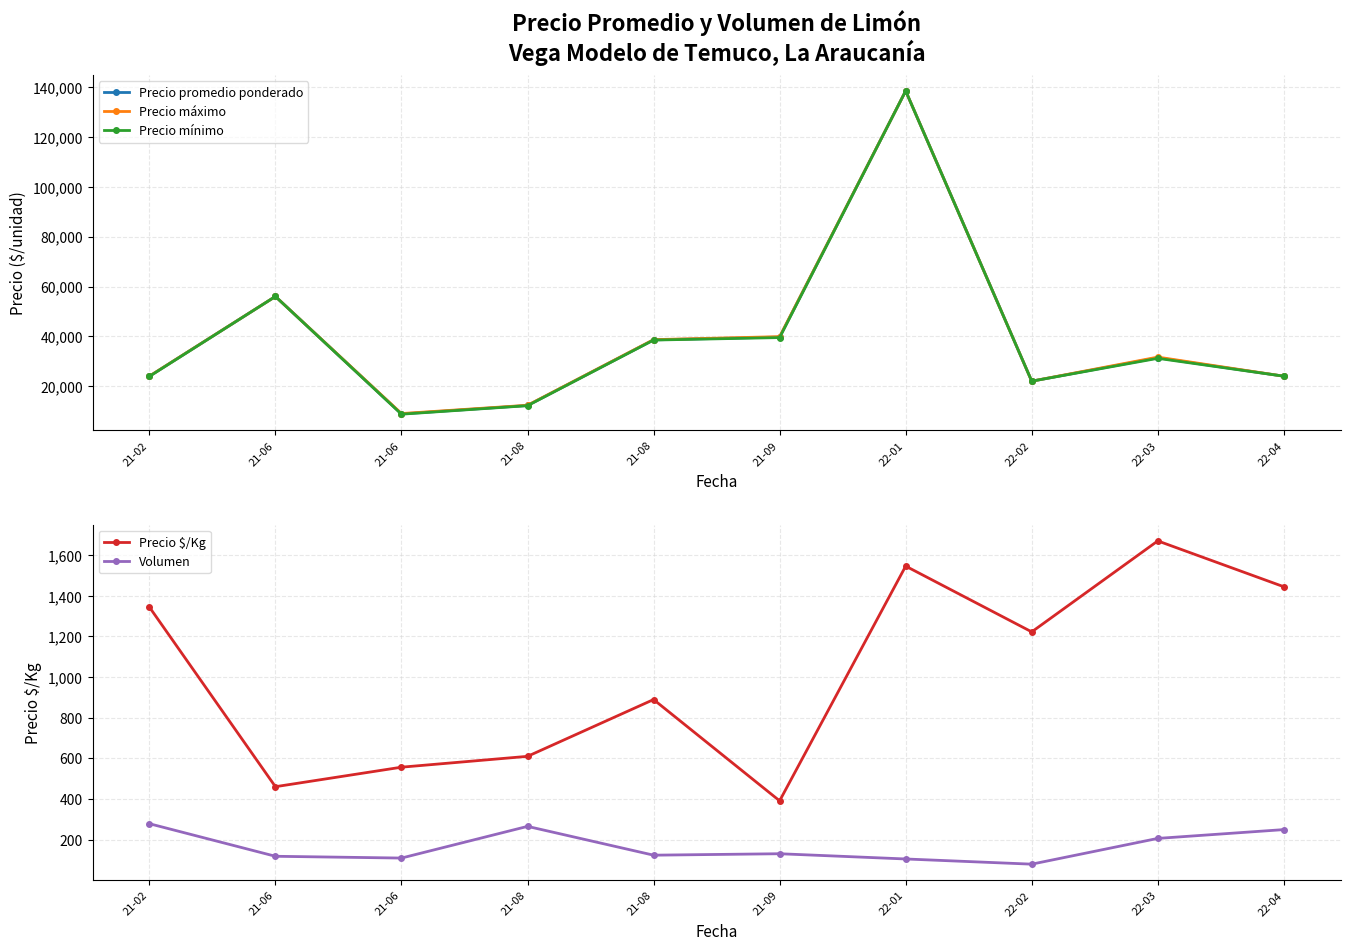

What is the label of the 6th point from the left?

21-09